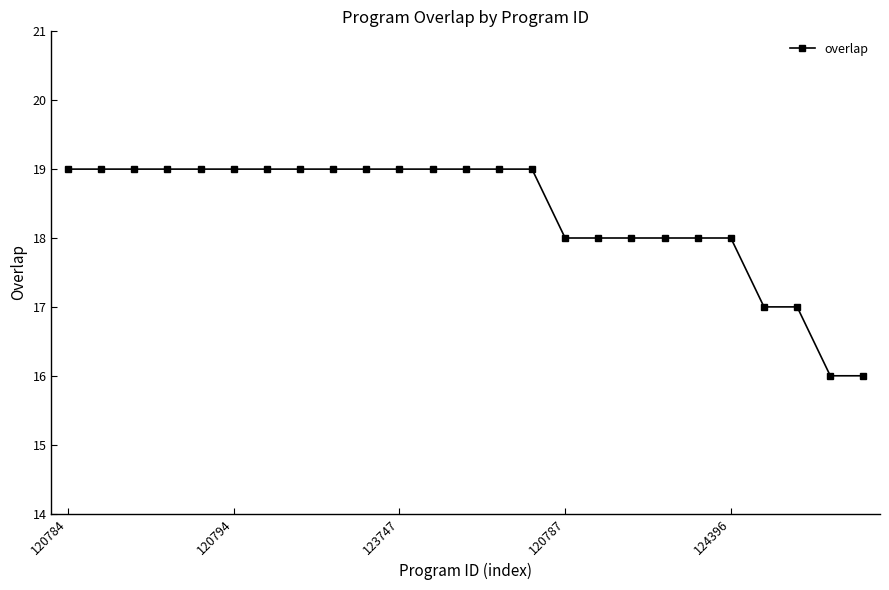

What is the maximum value shown in the chart?

19